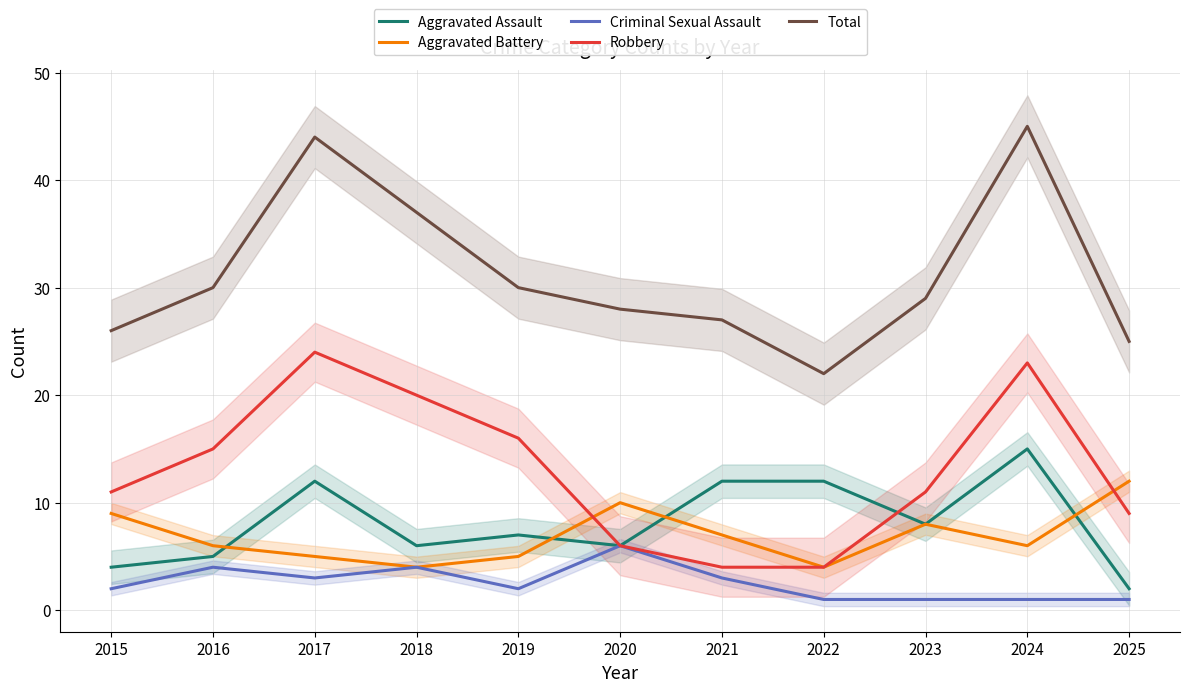

What value does the Aggravated Assault series have at 2021?

12